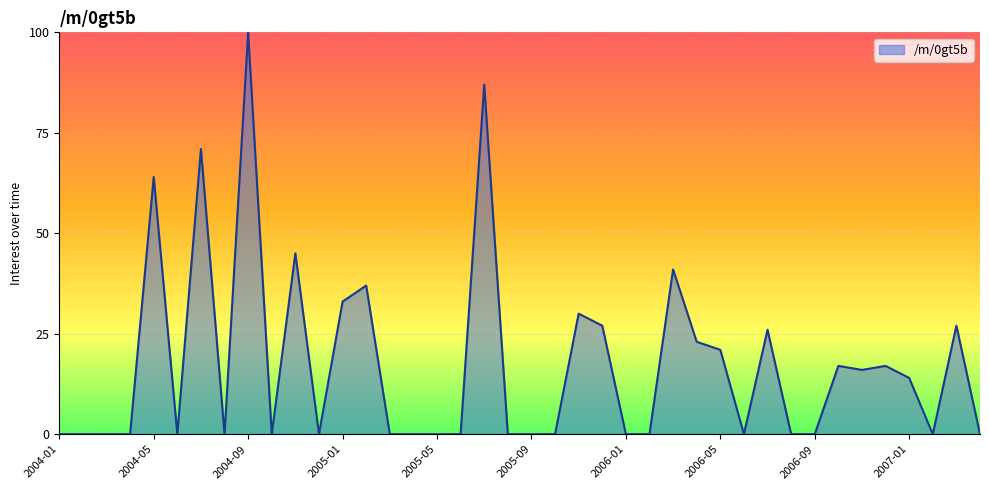

What is the maximum value shown in the chart?

100